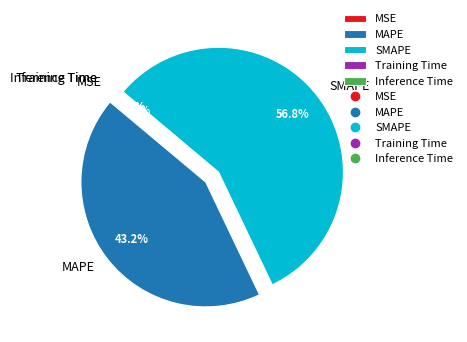

The MAPE slice represents 36% of the pie. True or false?

False